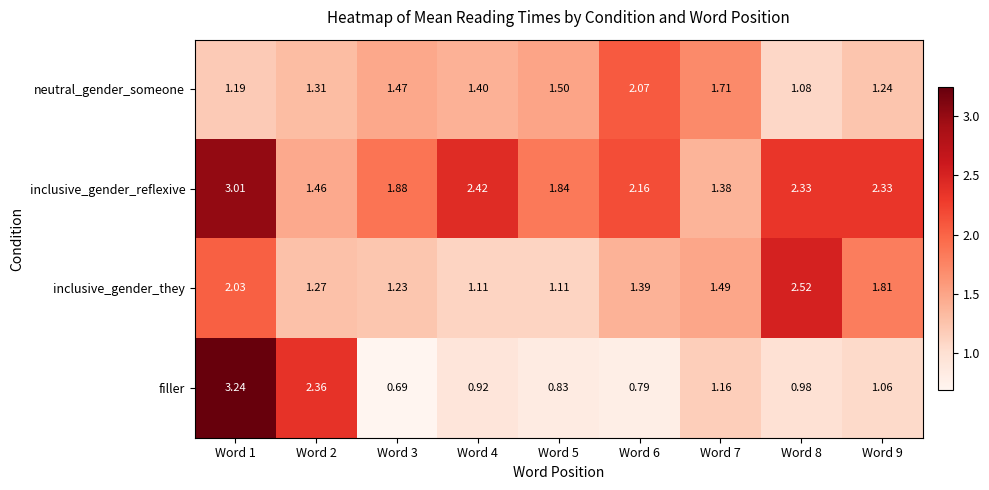

Which series changed the most between Word 1 and Word 6?

filler